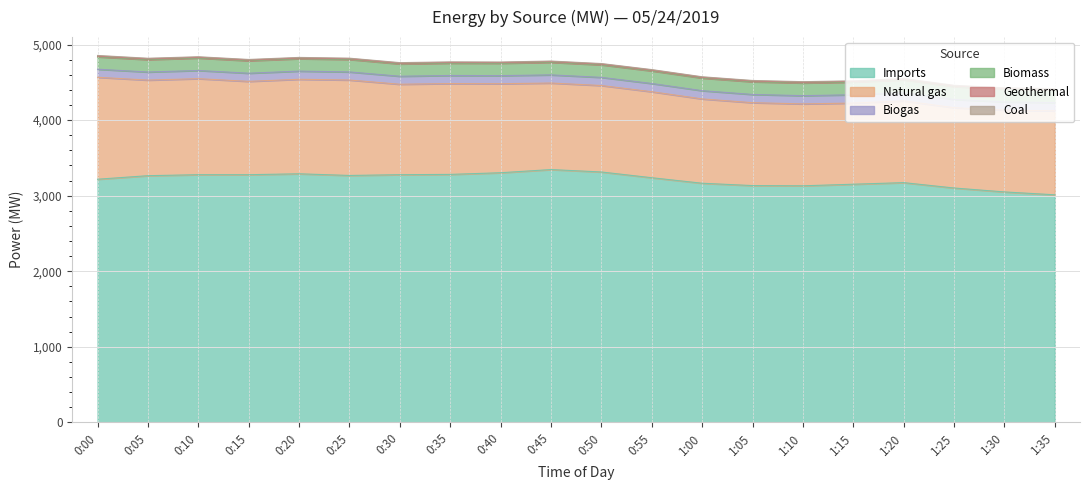

What are all the series names shown in the legend?

Imports, Natural gas, Biogas, Biomass, Geothermal, Coal